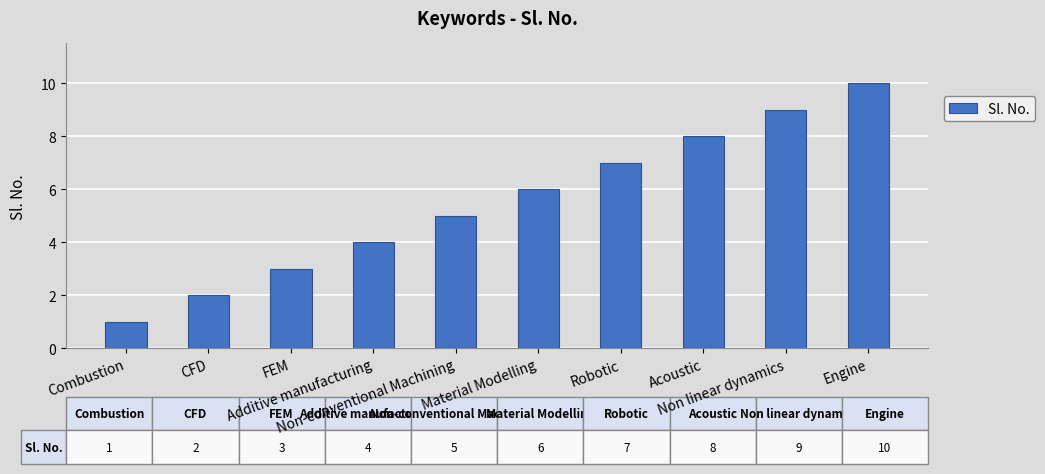

Rank the categories by value from lowest to highest.

Combustion, CFD, FEM, Additive manufacturing, Non-conventional Machining, Material Modelling, Robotic, Acoustic, Non linear dynamics, Engine